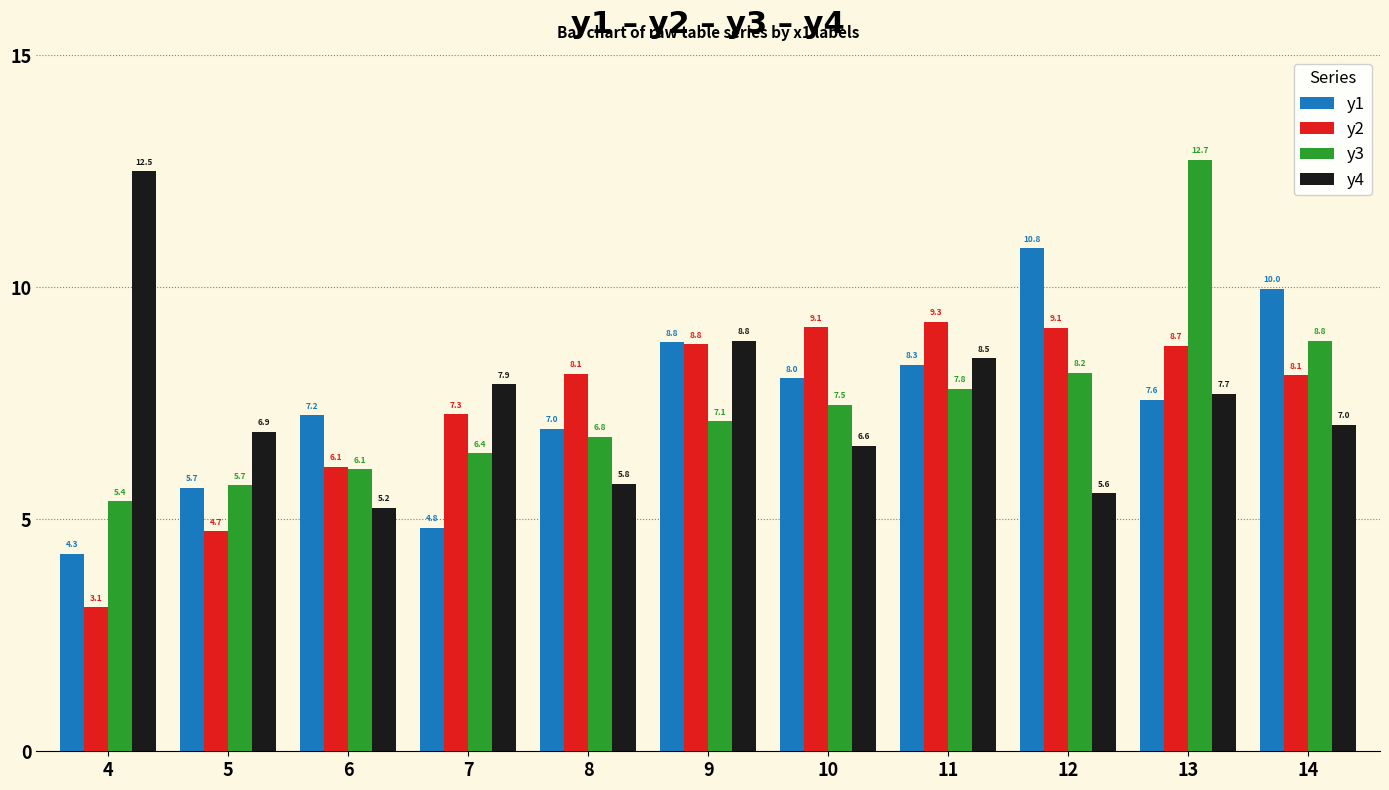

How many series are shown in this chart?

4